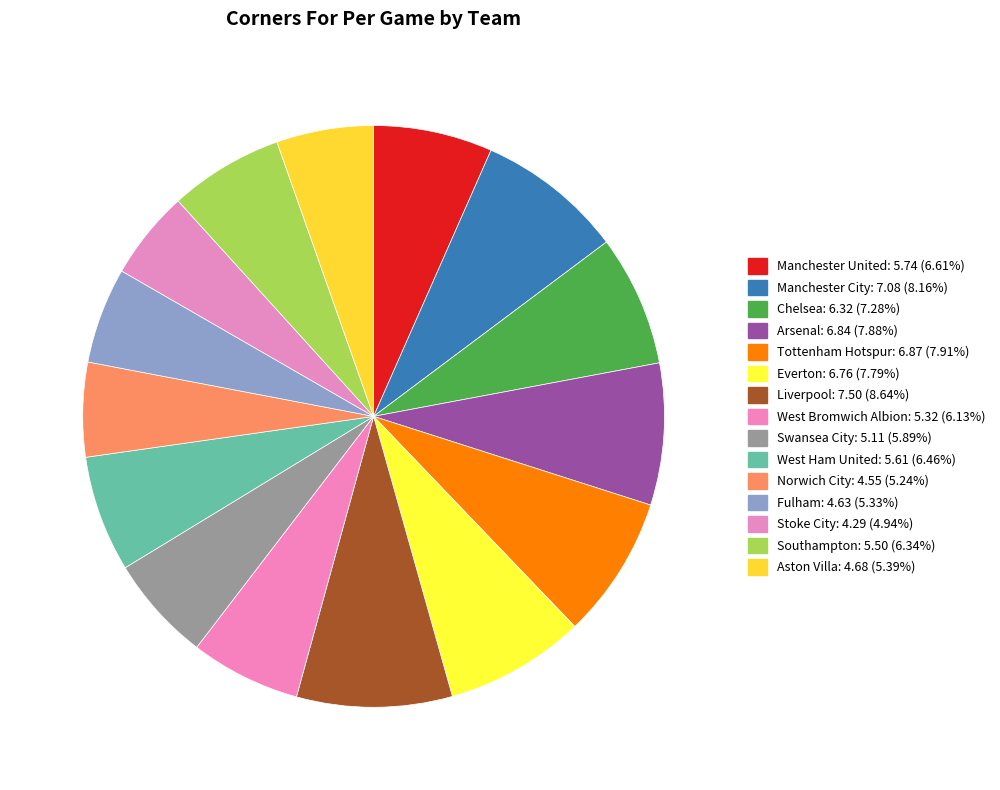

Combined, do Swansea City and Arsenal account for over 50%?

No